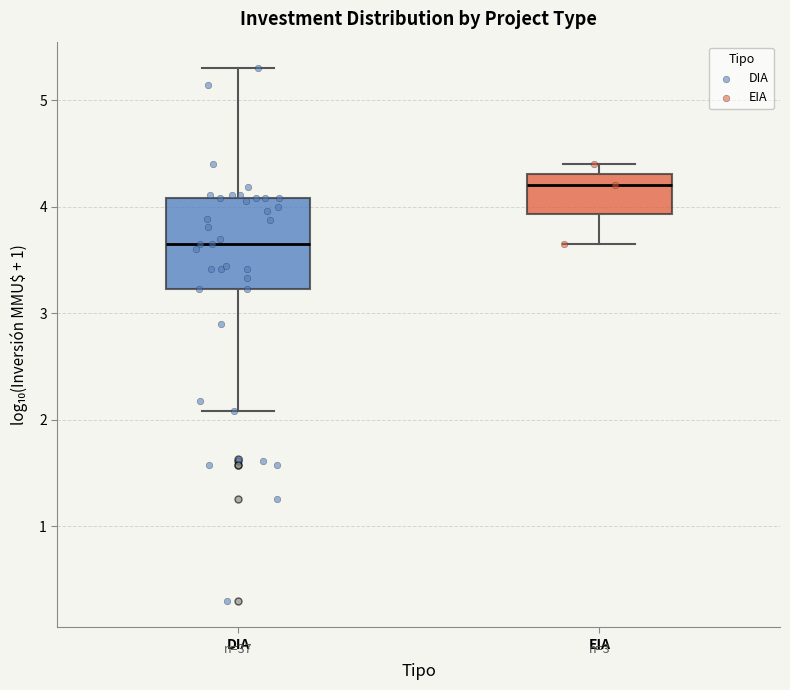

Which box has the highest median line?

EIA